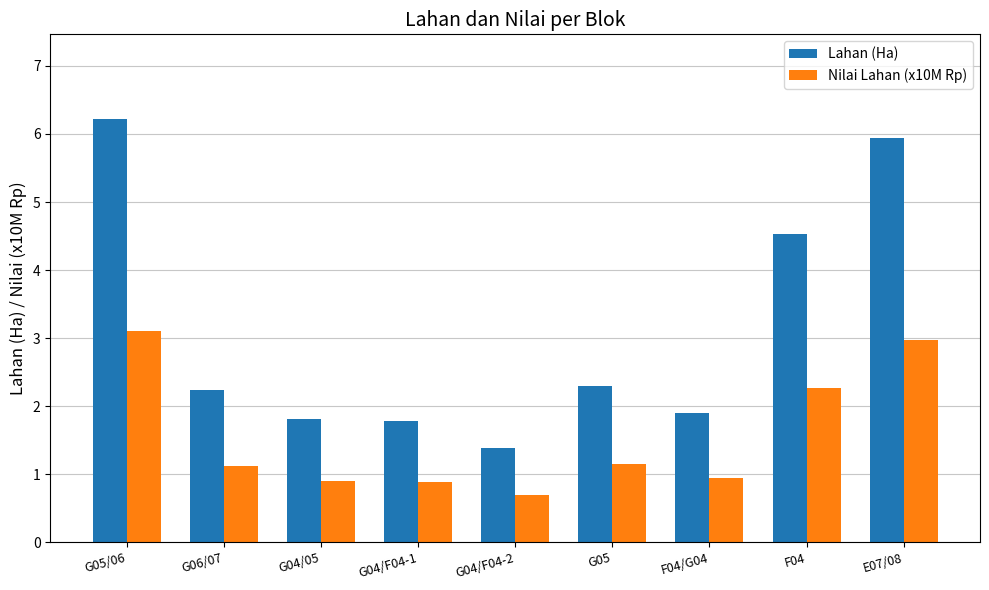

At how many categories does at least one series exceed 3?

3